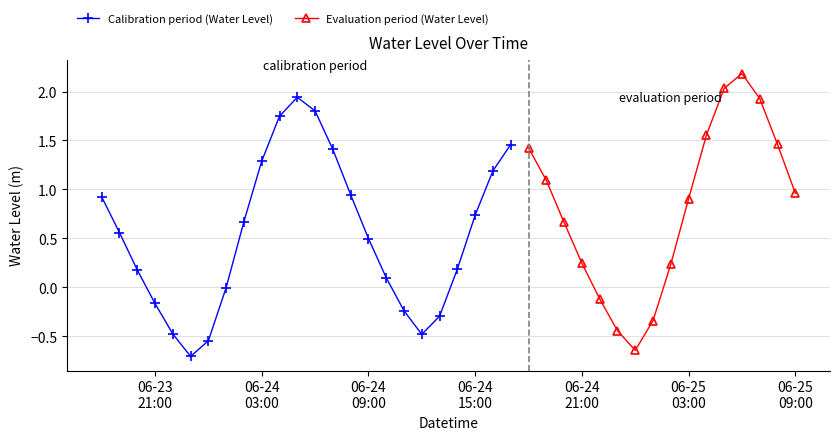

Does the chart have visible grid lines?

Yes